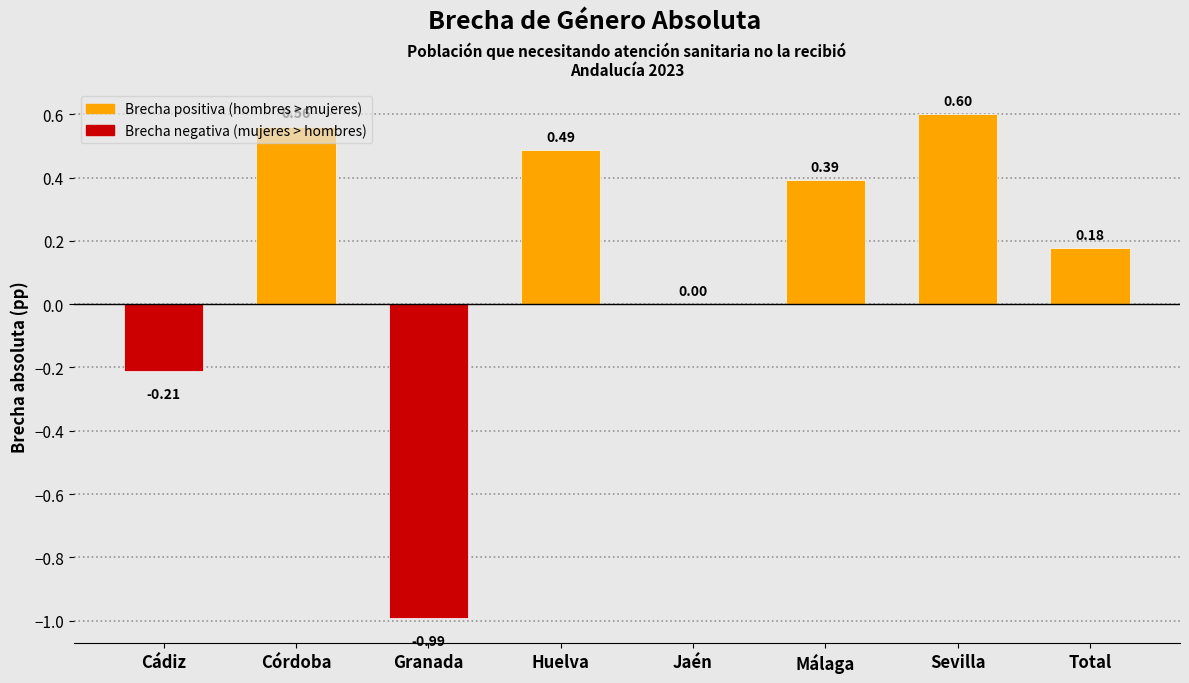

At which label is the value closest to 0?

Jaén